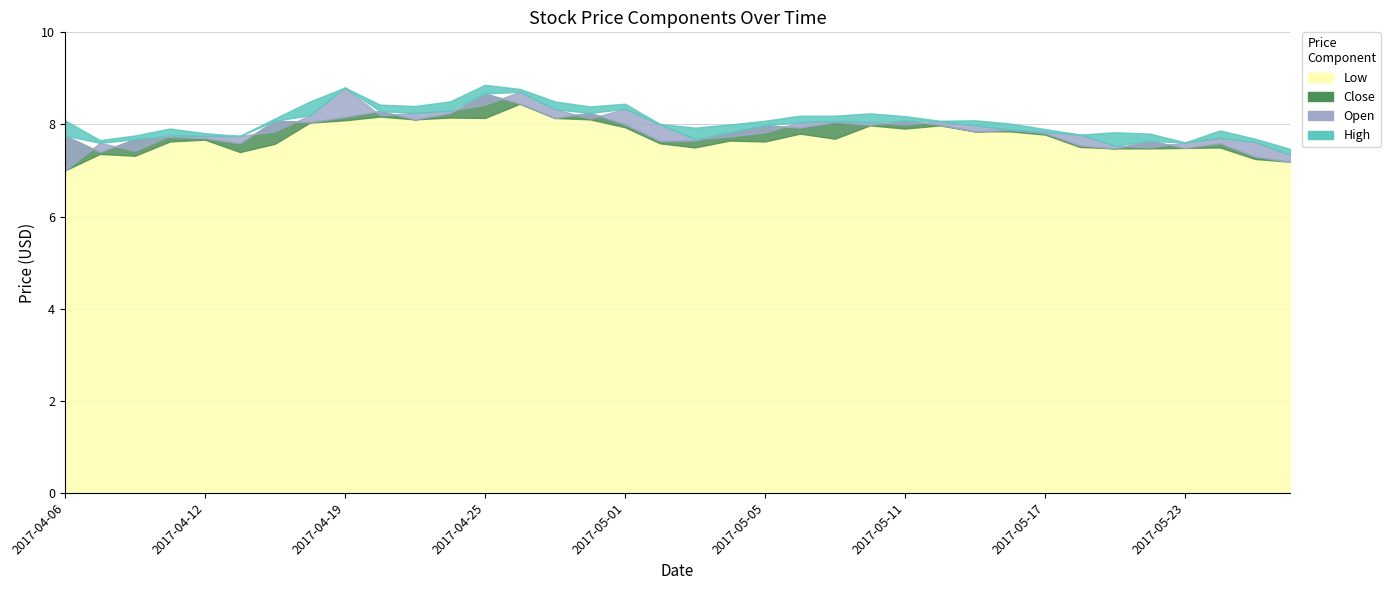

Where is Open nearest to the value 7?

2017-04-06